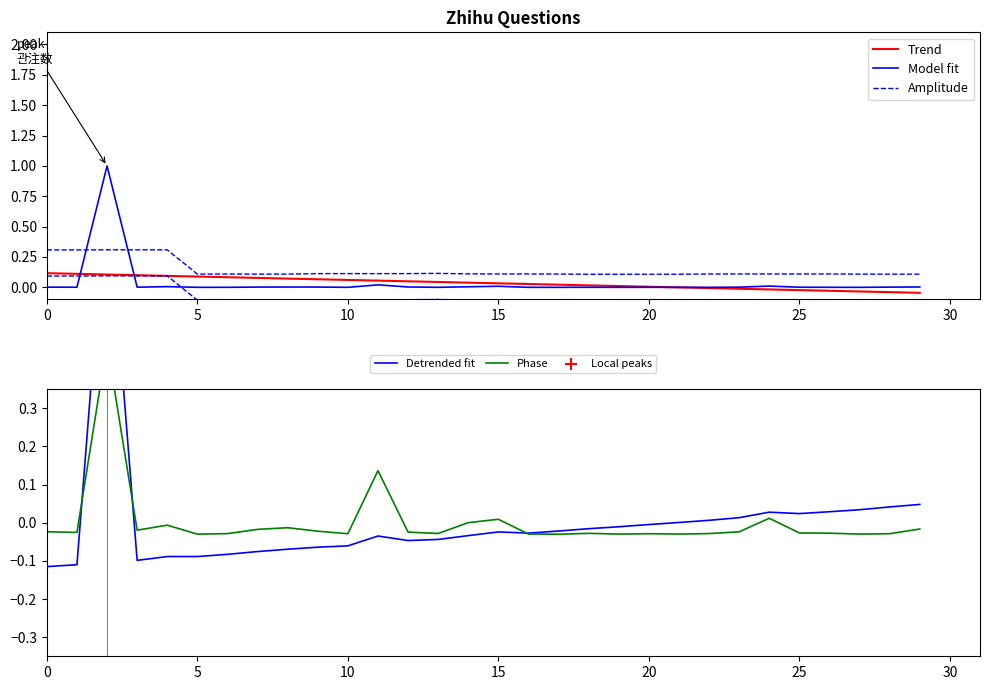

What is the total value across all series at 13?

0.1